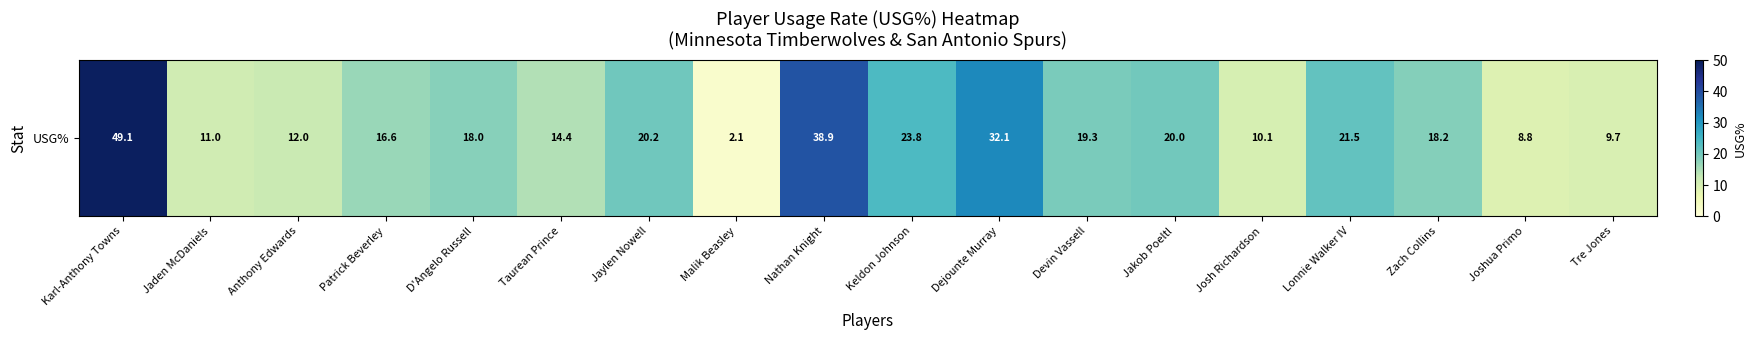

Where does the data first go above 18?

Karl-Anthony Towns